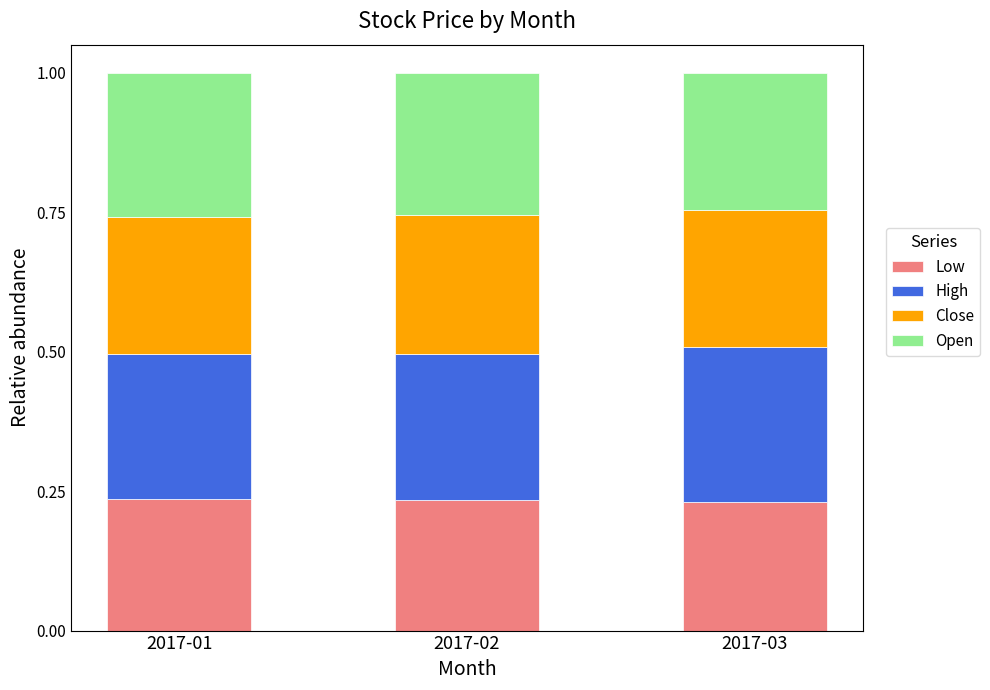

What is the total value across all series at 2017-02?

1.0